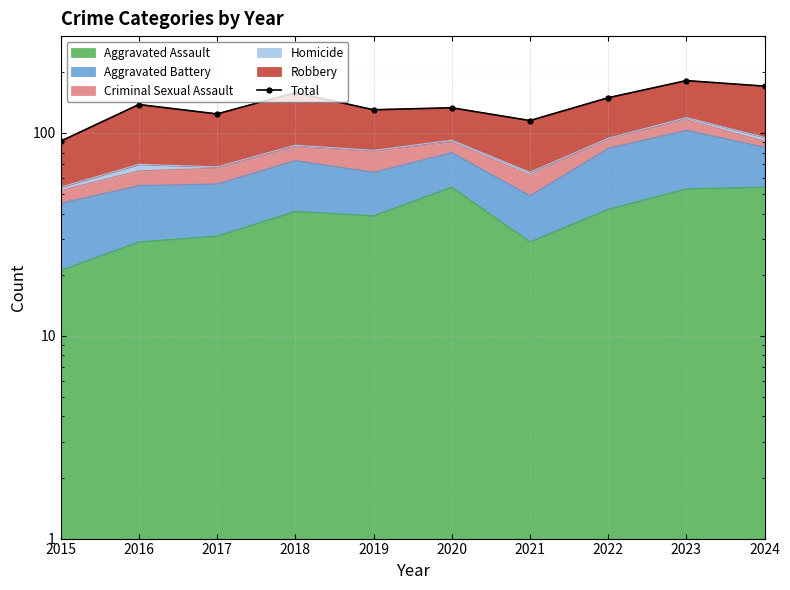

What is the maximum value shown in the chart?

181